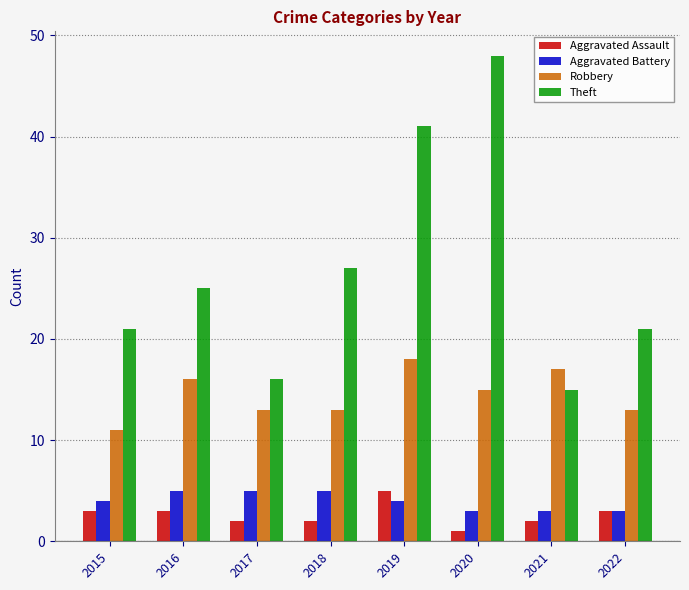

True or false: Robbery has a value of 17 at 2021.

True